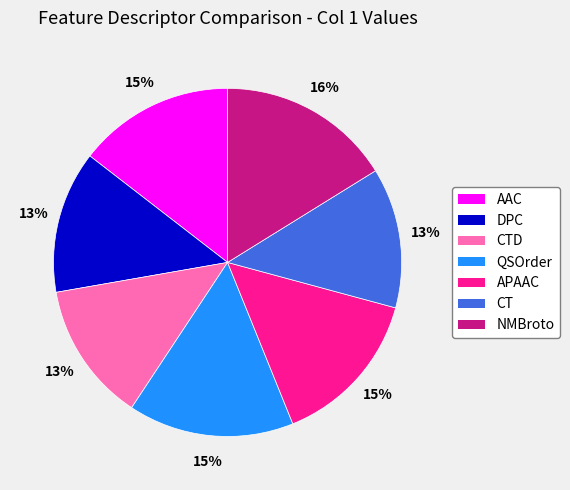

To the nearest percent, what is the difference between the largest and smallest slice percentages?

3%